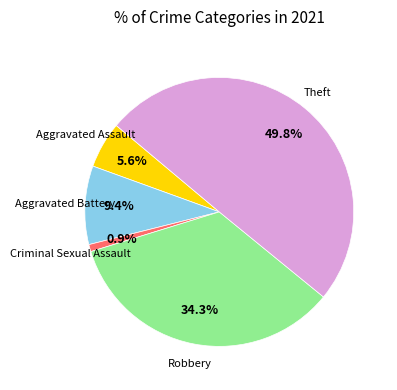

How many segments does this pie chart have?

5